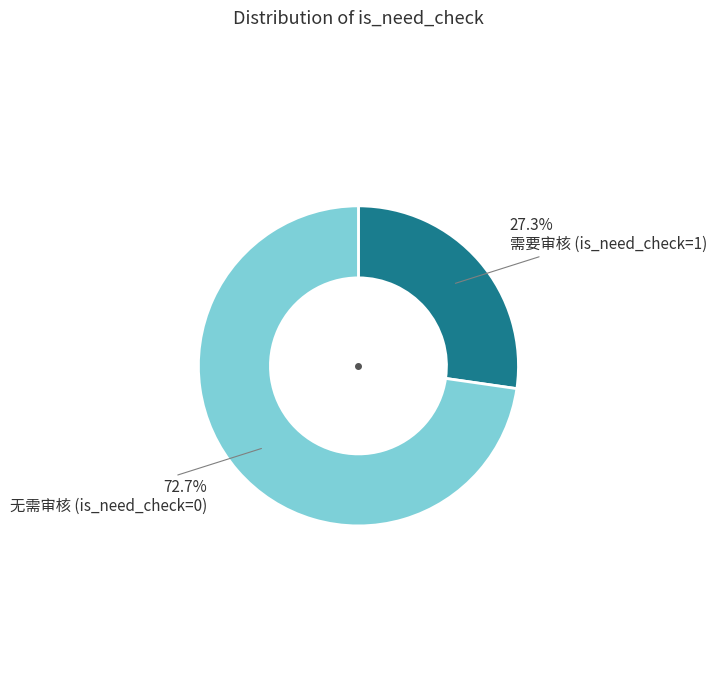

Does any single category account for the majority?

Yes